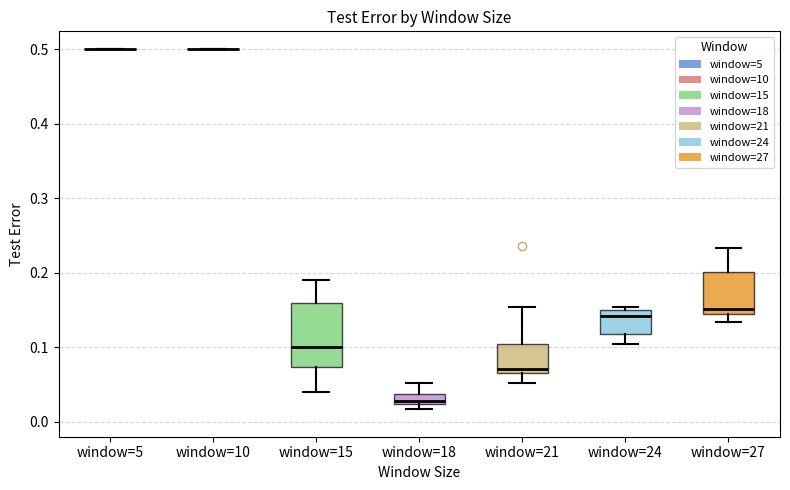

Where is the lower edge of the box for window=27 on the y-axis? The values are not printed on the chart, so give them approximately, as read against the axis.

0.15